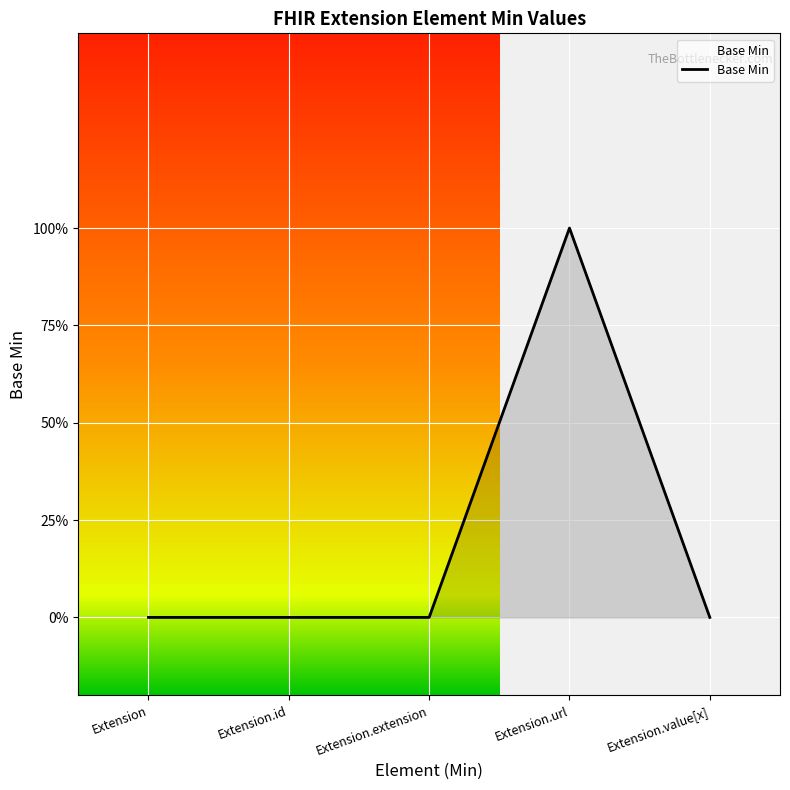

Is this an area chart (filled region under the line)?

Yes